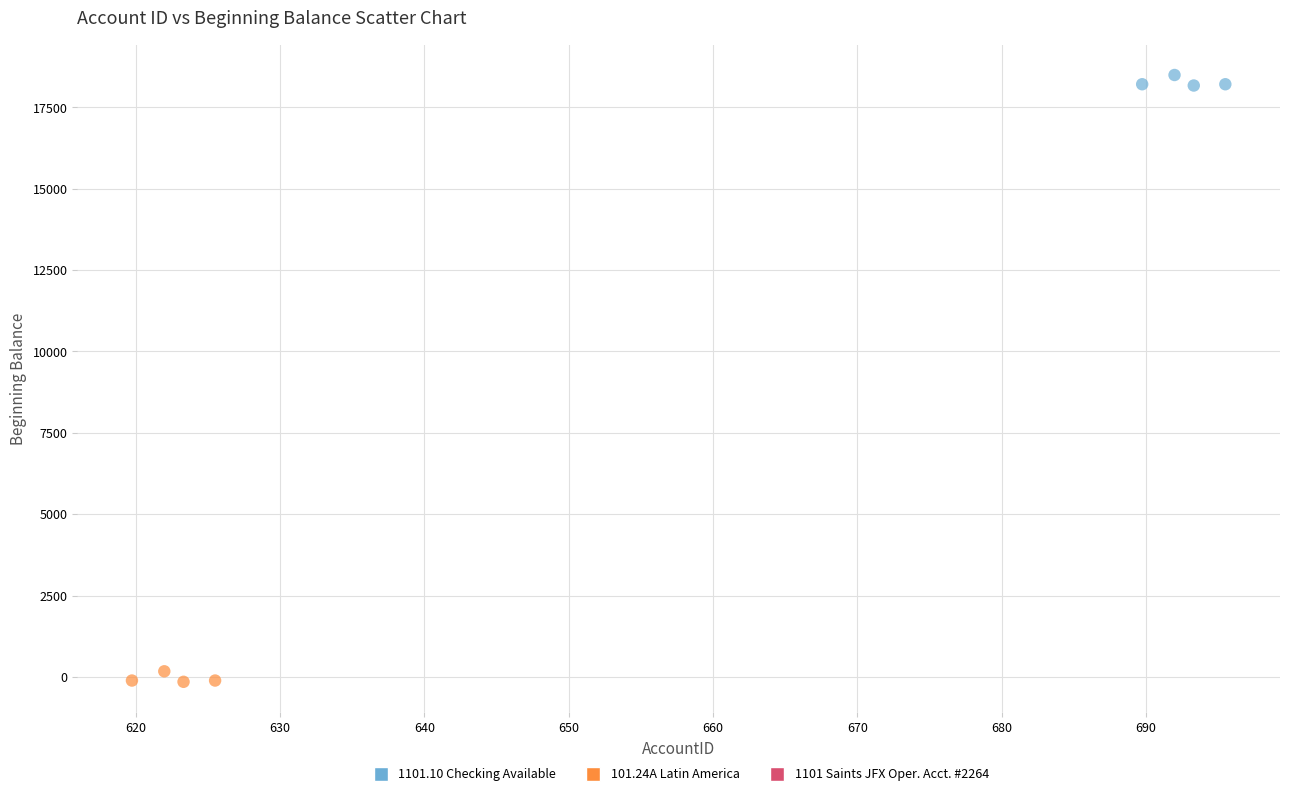

Which series contains the highest Y value?

1101.10 Checking Available